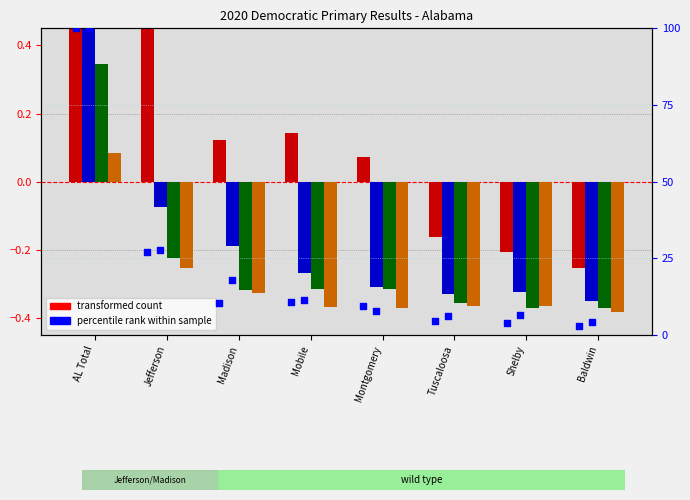

What is the total value across all series at Jefferson?

0.4